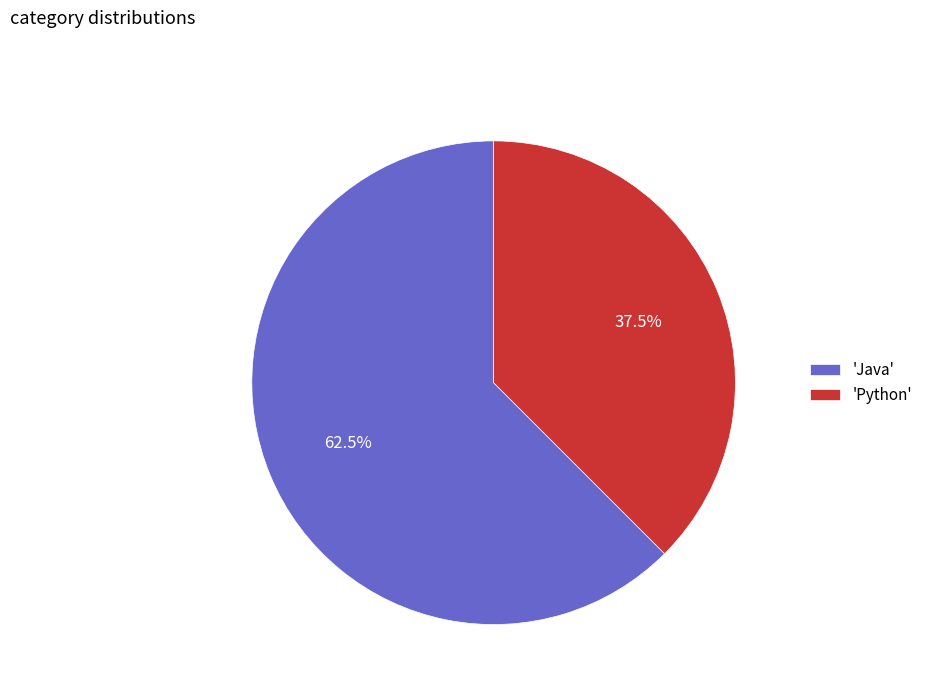

Rank the categories by value from lowest to highest.

'Python', 'Java'